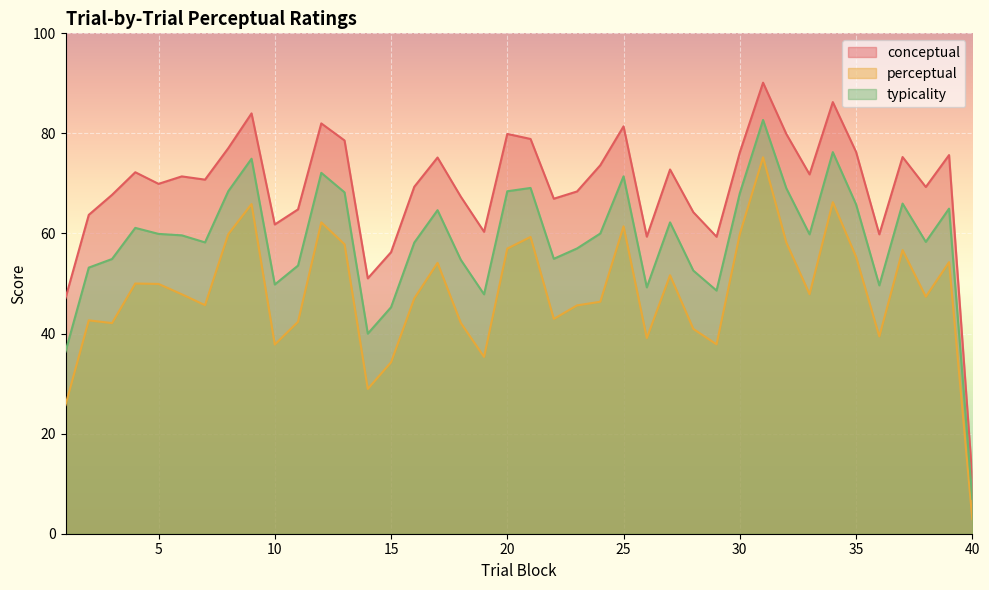

What are all the series names shown in the legend?

conceptual, perceptual, typicality